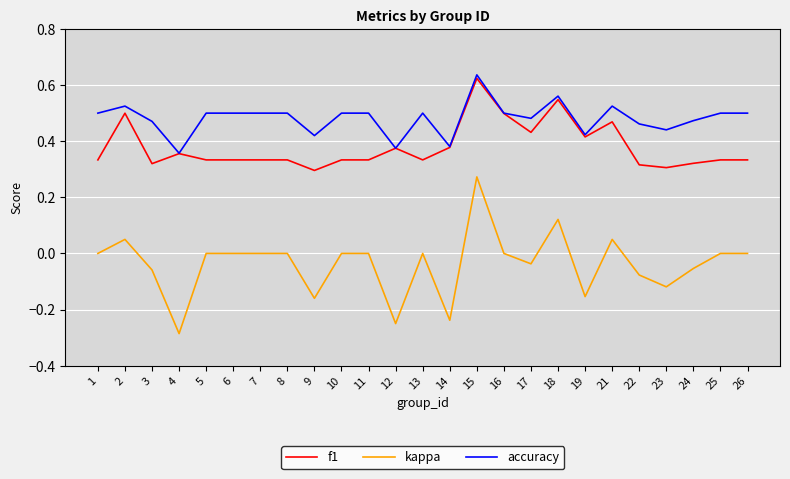

Where is the first local maximum for accuracy?

2